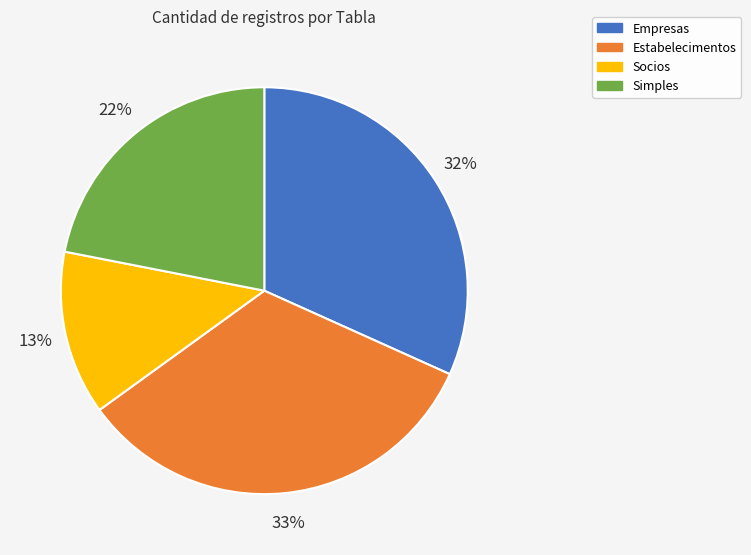

Which slice is the smallest?

Socios